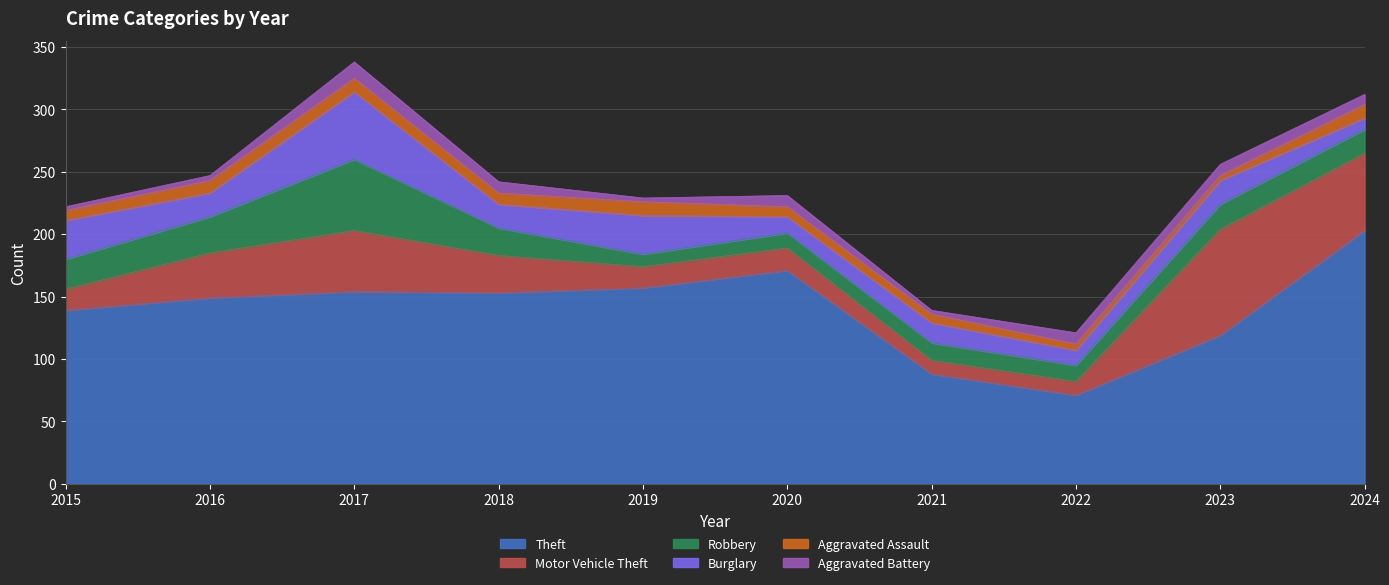

True or false: Aggravated Battery and Theft intersect in this chart.

False